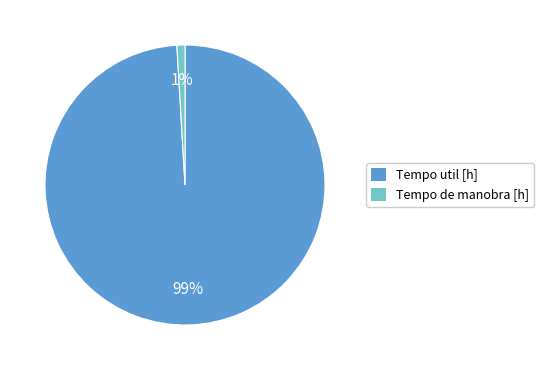

What is the majority slice?

Tempo util [h]